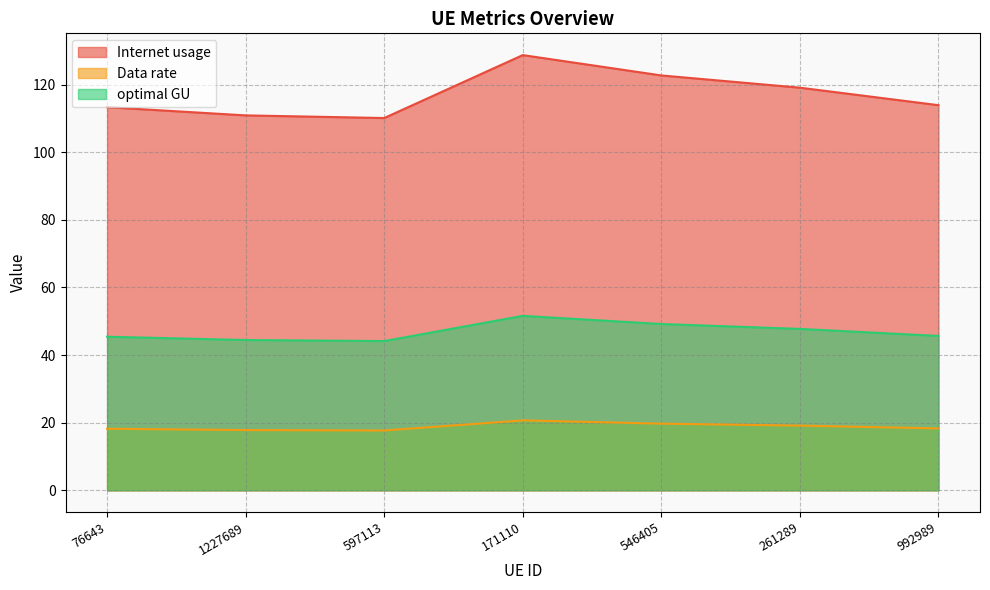

What position from the left is 992989?

7